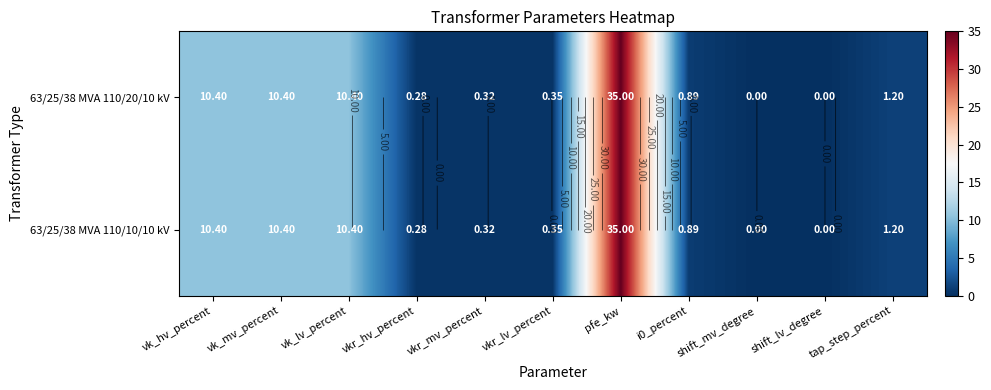

What is the sum of the 63/25/38 MVA 110/20/10 kV values at vkr_lv_percent and pfe_kw?

35.4